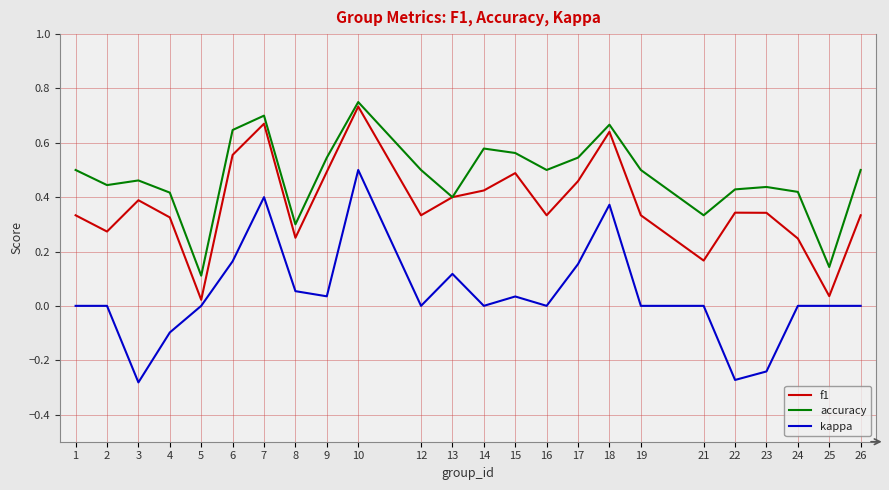

What are all the series names shown in the legend?

f1, accuracy, kappa